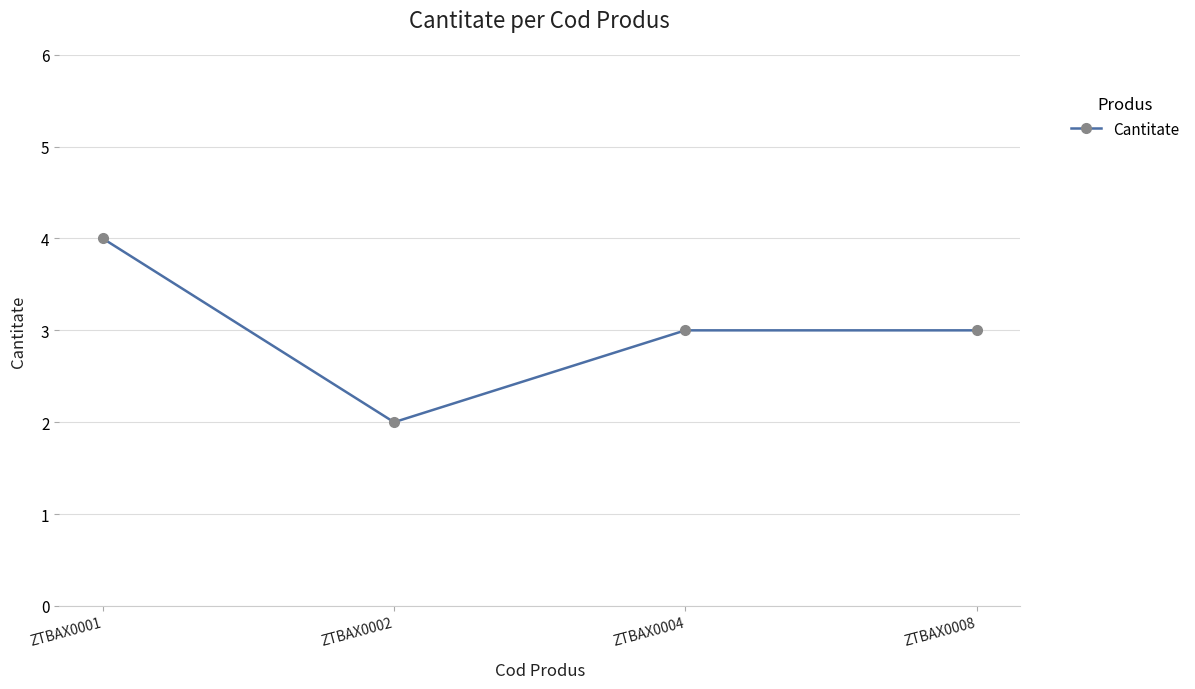

True or false: the data shows 2 at ZTBAX0002.

True